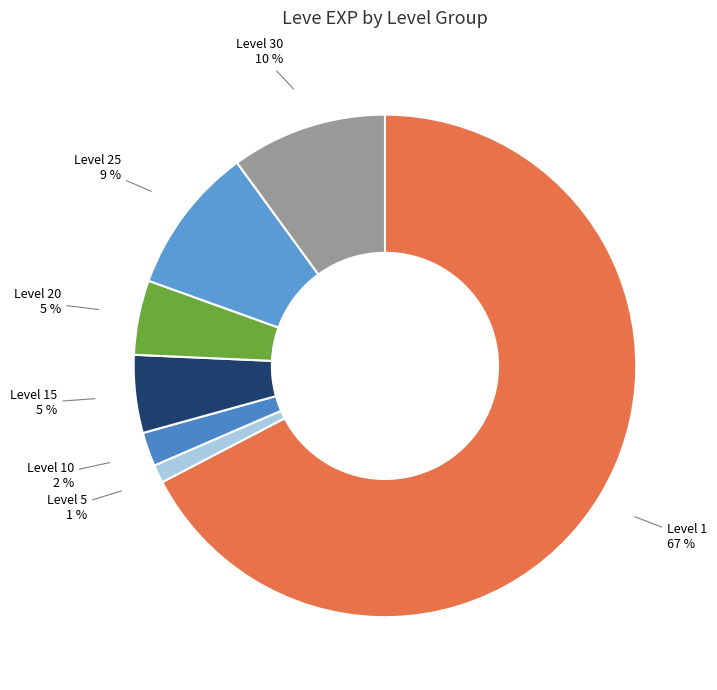

True or false: Level 1 accounts for 78% of the total.

False